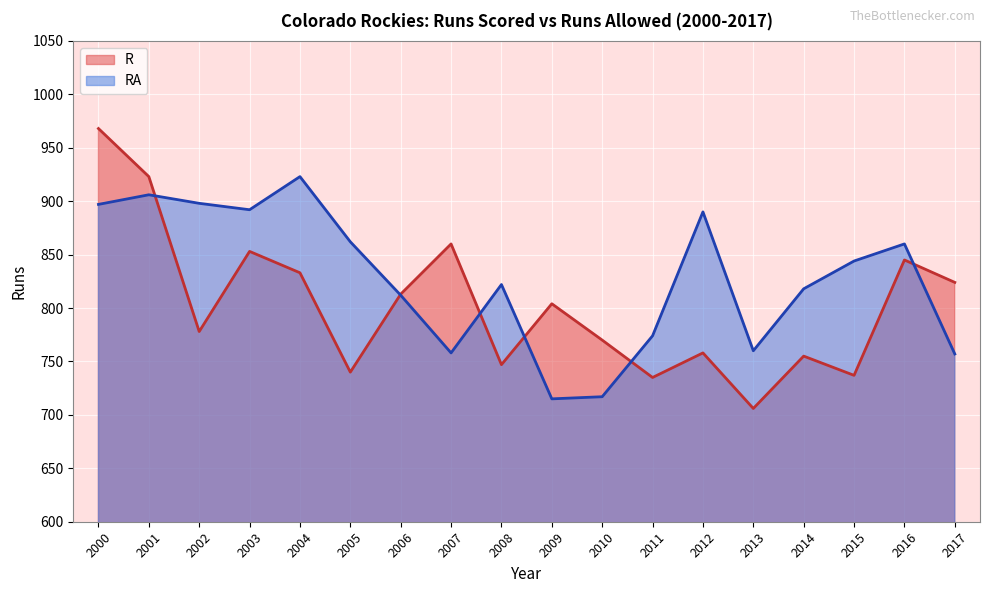

What is the difference between the RA values at 2003 and 2005?

30